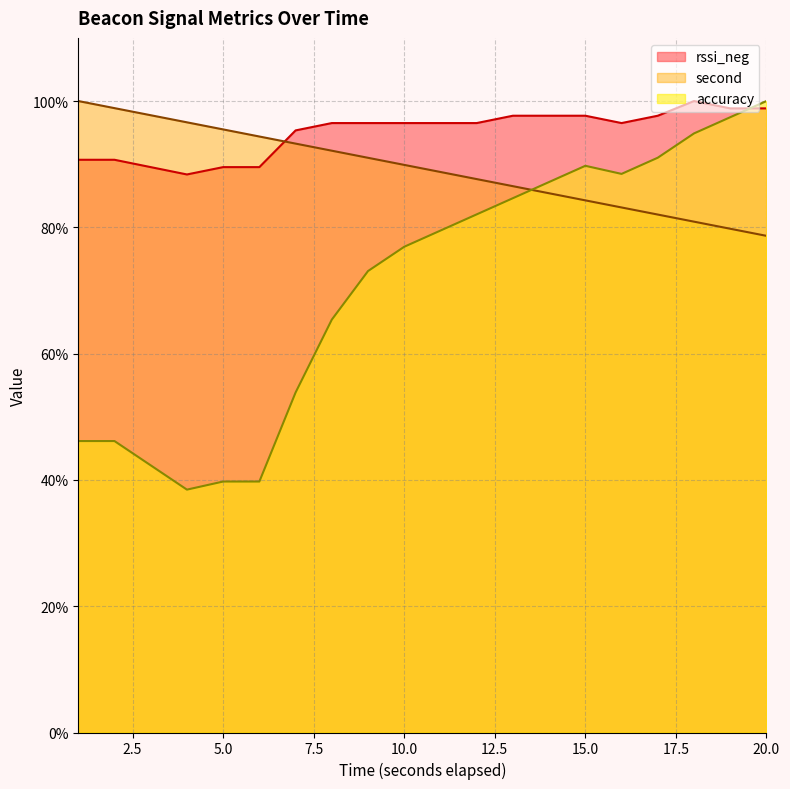

Which series has the widest spread of values?

accuracy